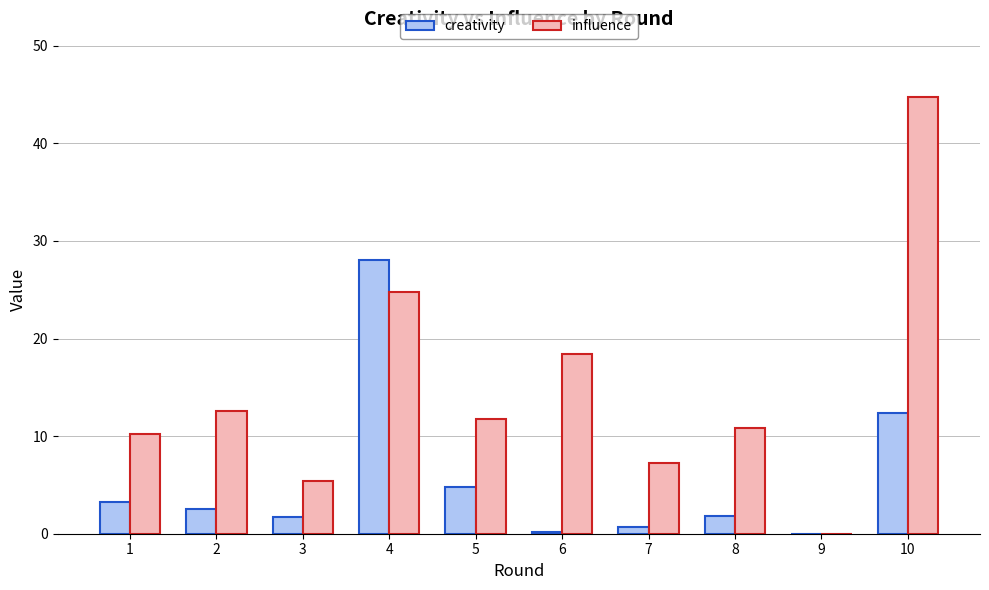

What are all the series names shown in the legend?

creativity, influence